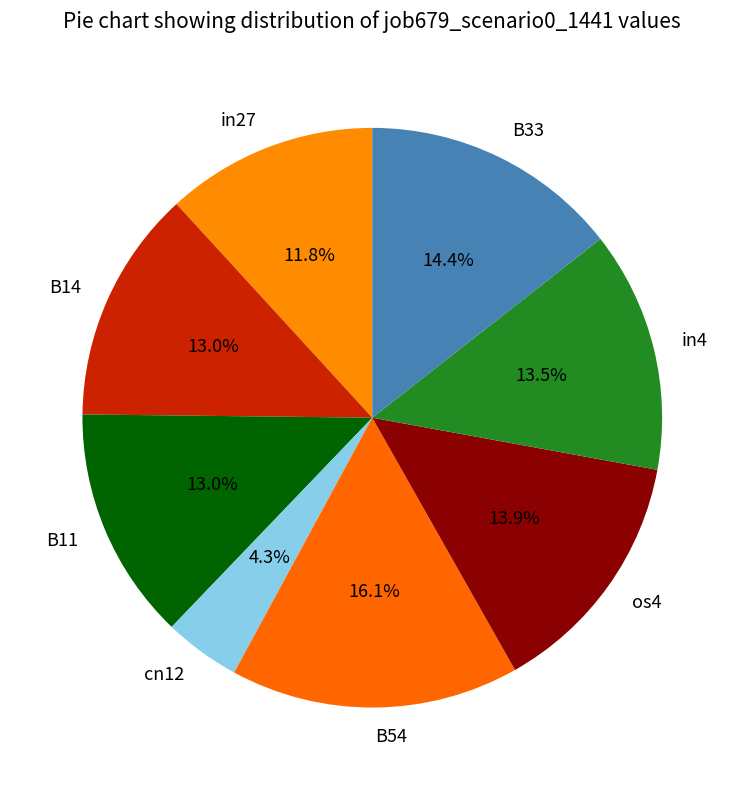

To the nearest percent, what portion does B11 represent?

13%